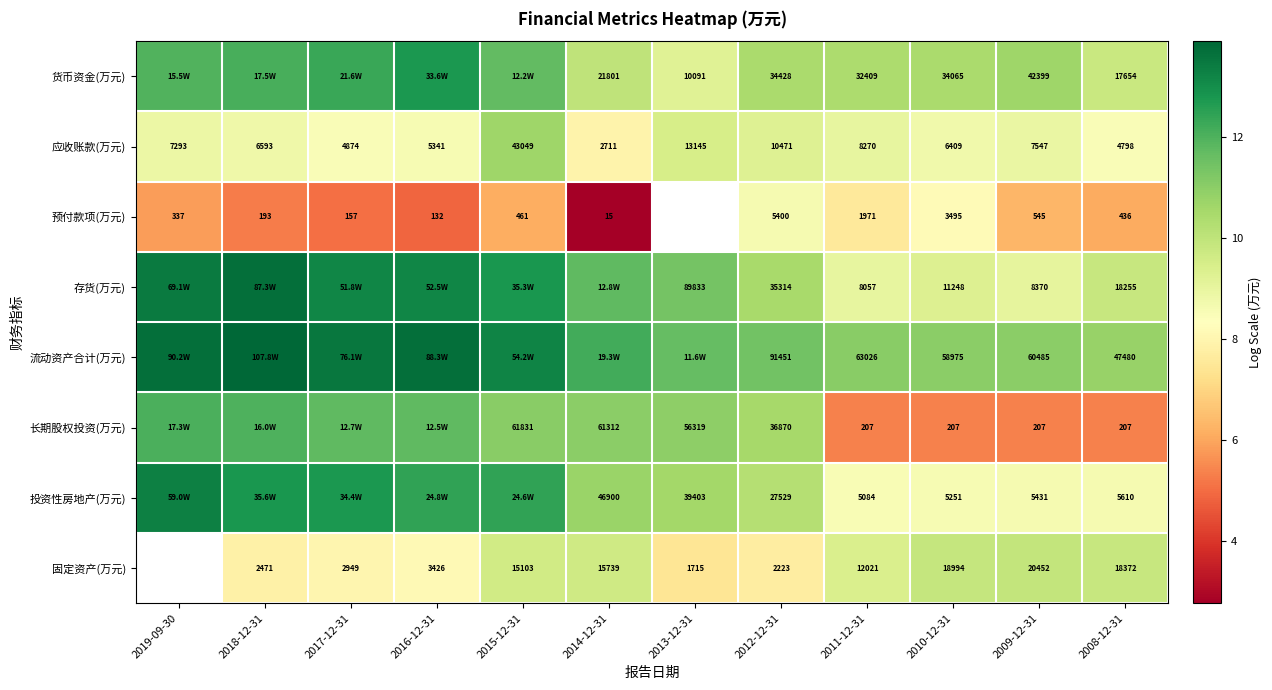

Rank the series at 2009-12-31 from lowest to highest value.

长期股权投资(万元), 预付款项(万元), 投资性房地产(万元), 应收账款(万元), 存货(万元), 固定资产(万元), 货币资金(万元), 流动资产合计(万元)